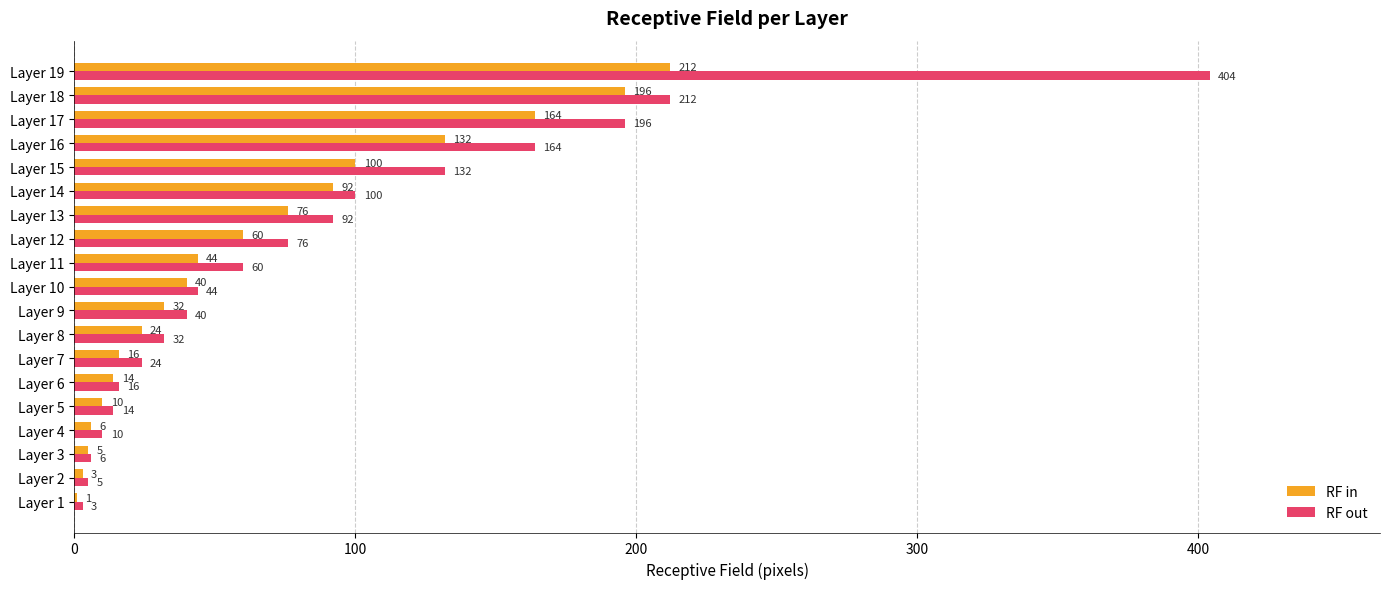

Which series has the largest total across all categories?

RF out